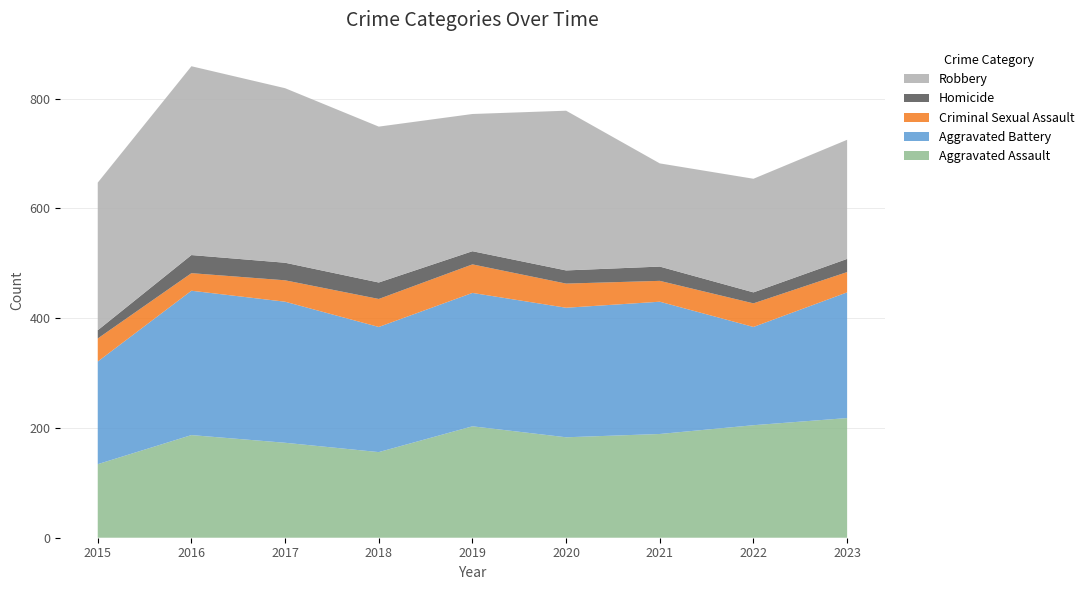

Reading left to right, transcribe all the data shown in this chart.

Aggravated Assault: 134	187	173	156	203	183	189	205	218
Aggravated Battery: 187	263	257	228	243	236	241	179	229
Criminal Sexual Assault: 42	32	39	51	52	44	38	43	37
Homicide: 15	33	32	30	24	24	26	20	24
Robbery: 269	344	318	284	250	291	188	207	217